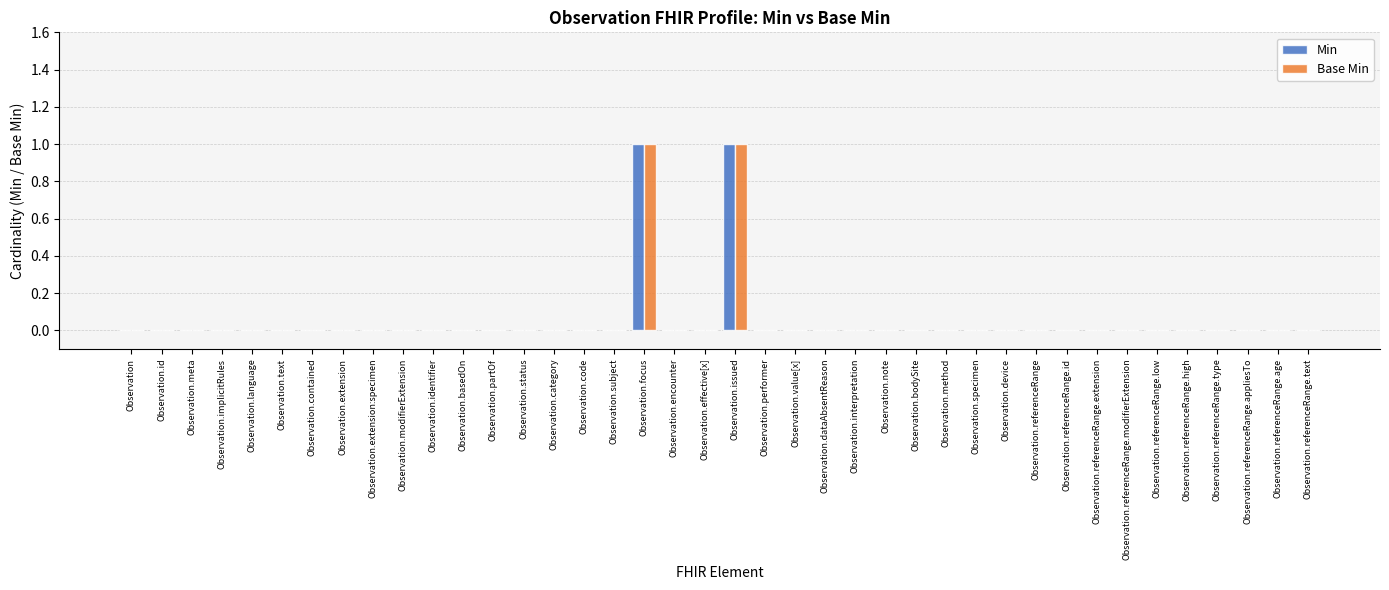

Is it true that Min equals 0 at Observation.note?

True